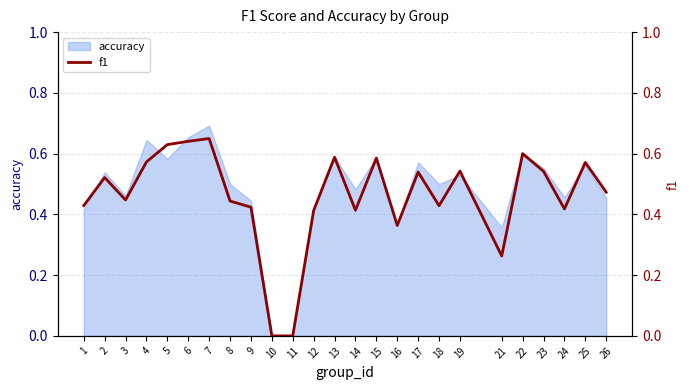

What is the difference between the second highest and second lowest values?

0.6